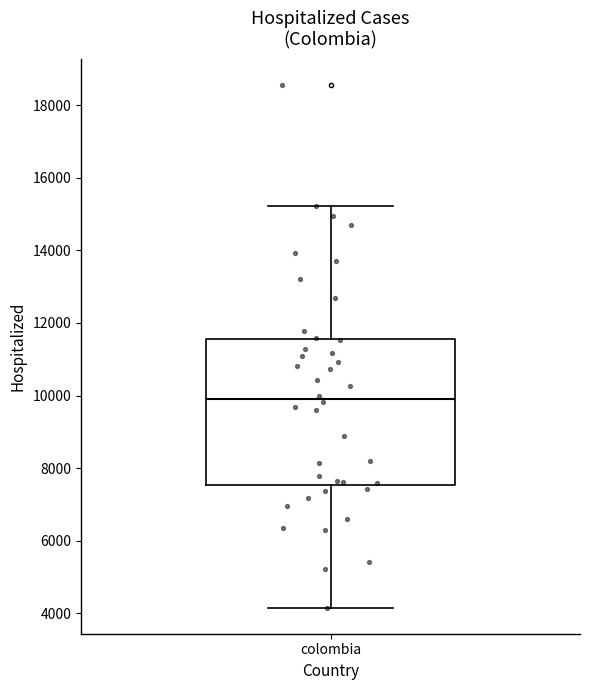

Where is the lower edge of the box for colombia on the y-axis? The values are not printed on the chart, so give them approximately, as read against the axis.

7600